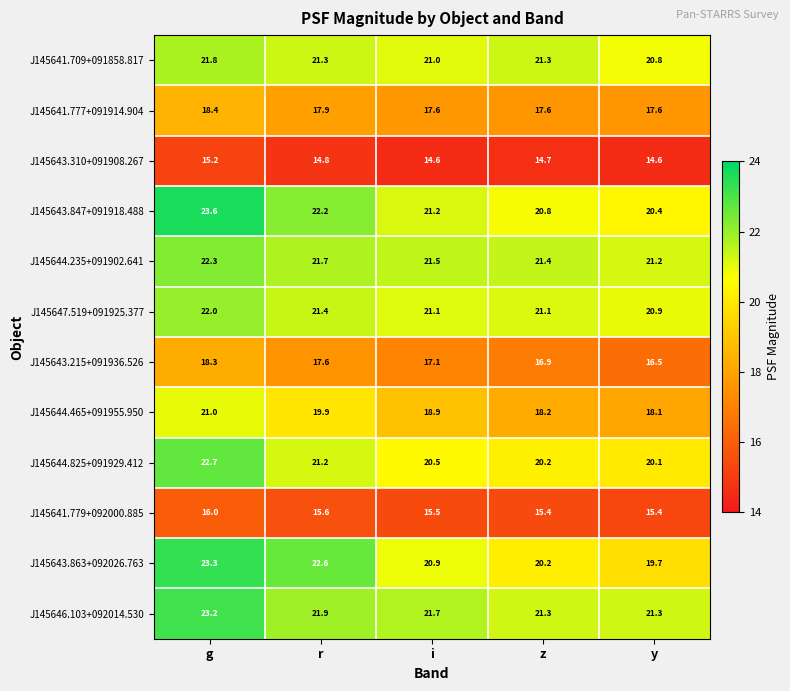

What is the sum of all J145646.103+092014.530 values?

109.4